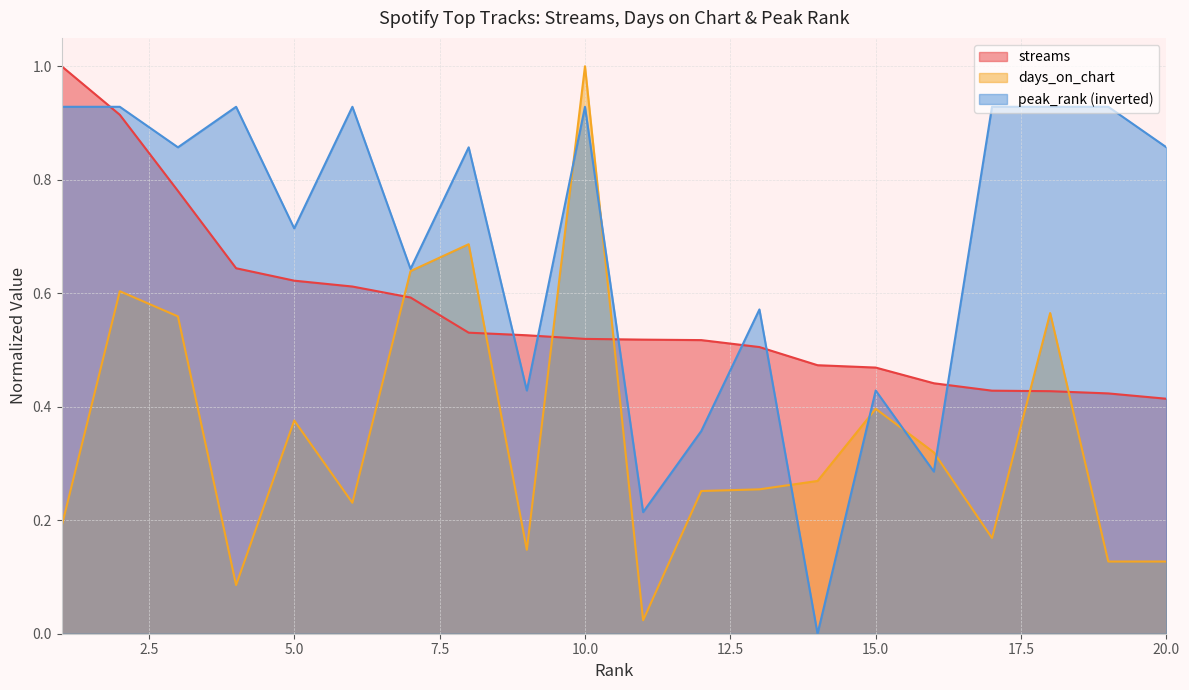

Where is streams nearest to the value 0?

20.0